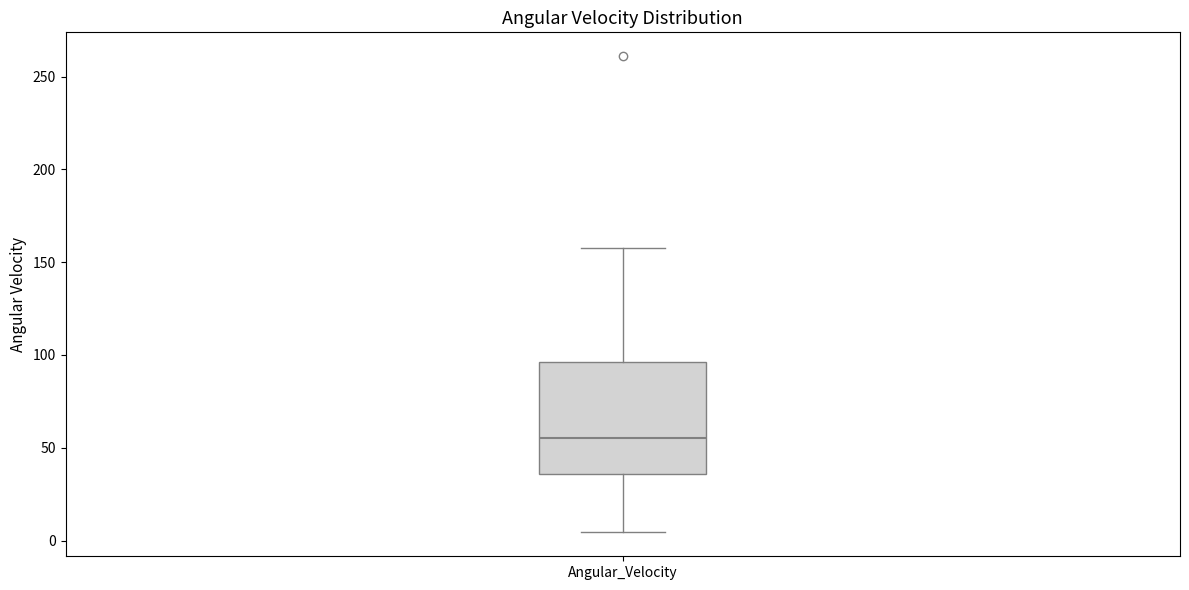

Where does the lower whisker of the box for Angular_Velocity end on the y-axis? The values are not printed on the chart, so give them approximately, as read against the axis.

5